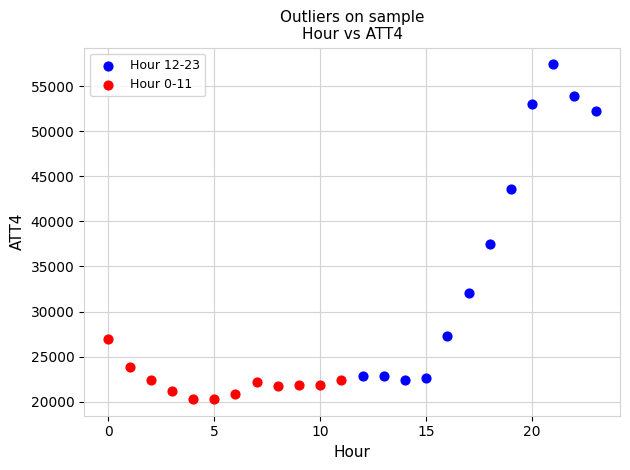

Which series reaches the minimum Y coordinate?

Hour 0-11